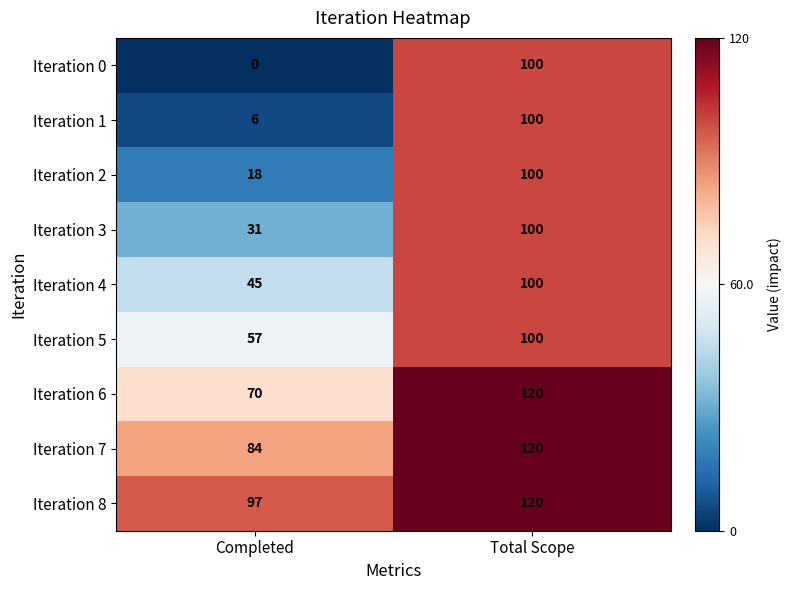

What is the highest value of the Iteration 6 series?

120